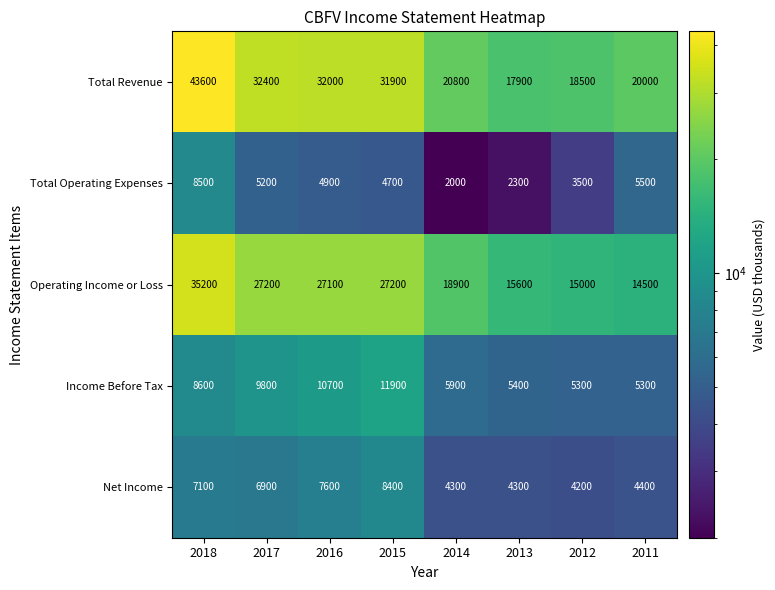

Is it true that Income Before Tax equals 17141 at 2017?

False